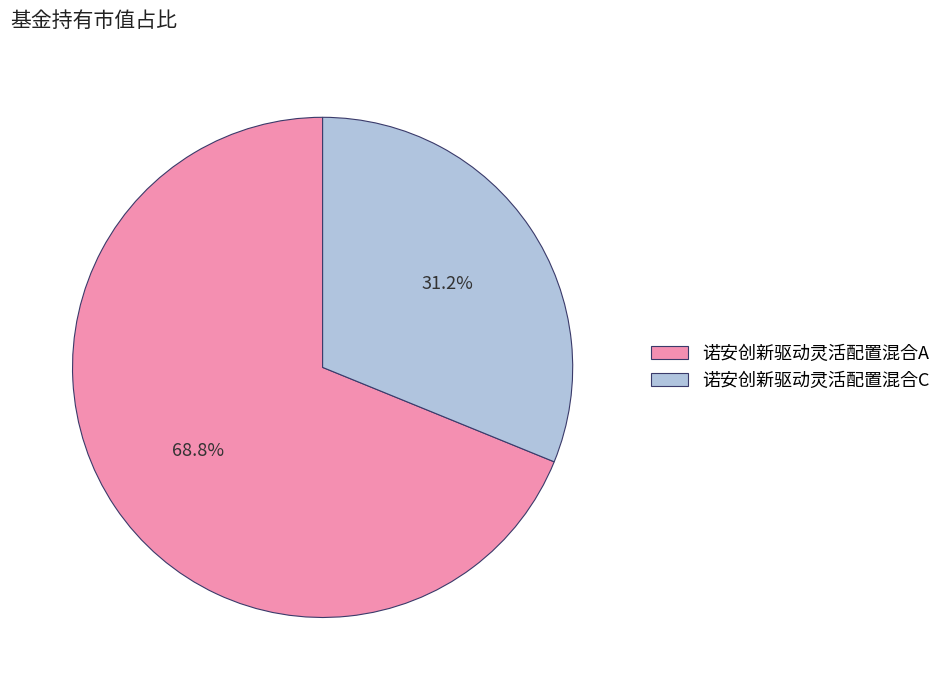

Count the number of slices in the pie.

2